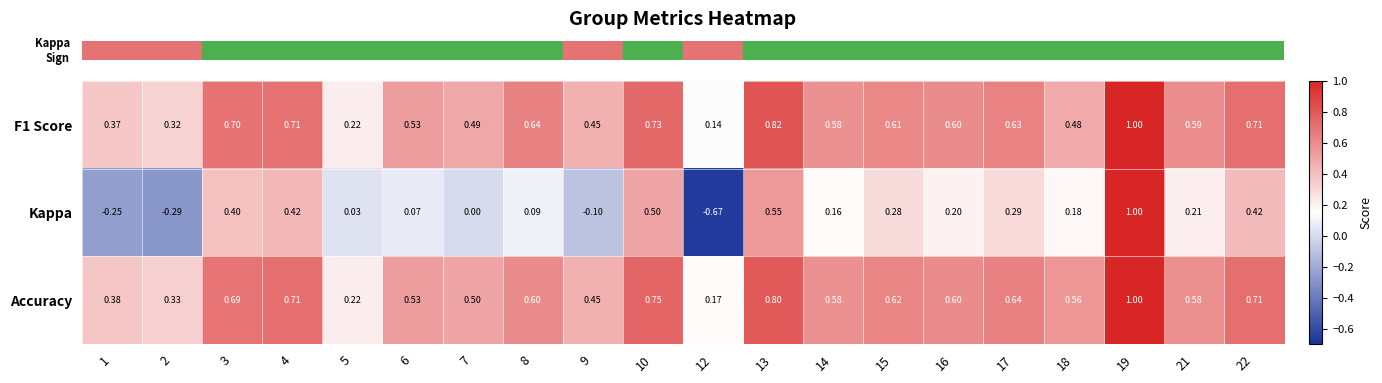

Which series has the largest range (max minus min)?

Kappa